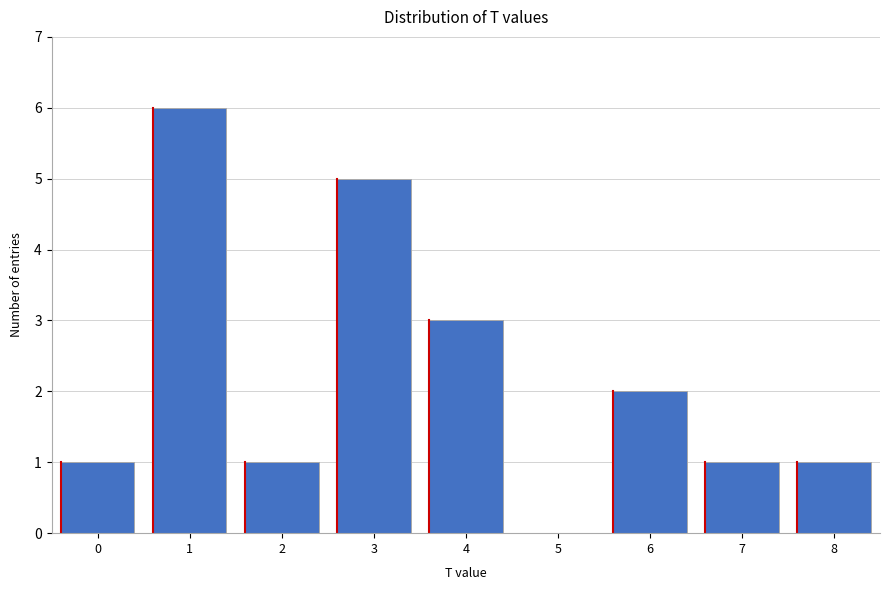

Reading left to right, transcribe all the data shown in this chart.

0=1	1=6	2=1	3=5	4=3	5=0	6=2	7=1	8=1